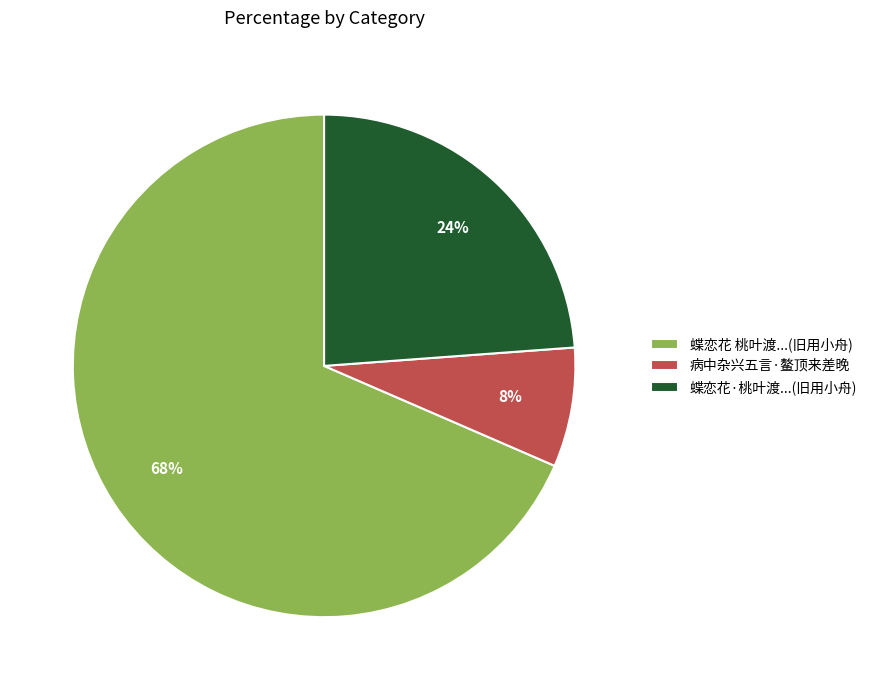

The 病中杂兴五言·鳌顶来差晚 slice represents 1% of the pie. True or false?

False